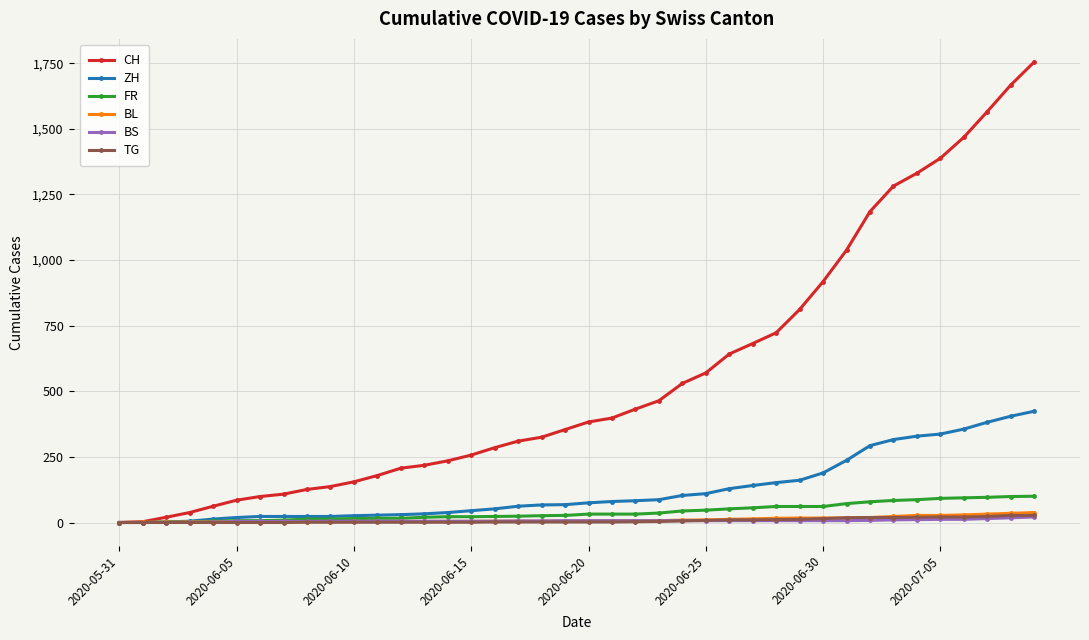

Which series has the largest total across all categories?

CH